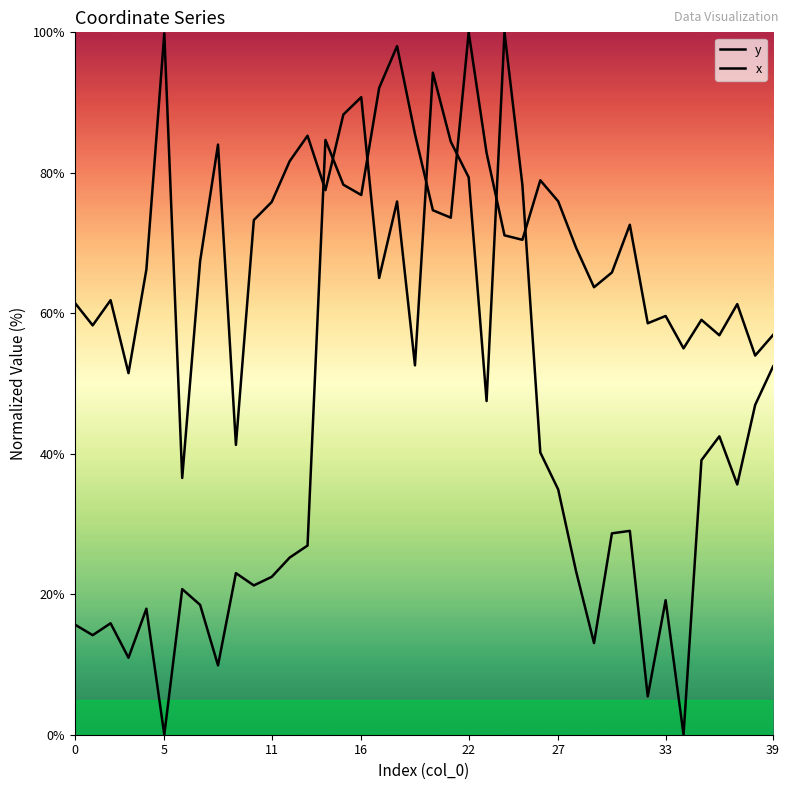

Count the number of categories in the chart.

40